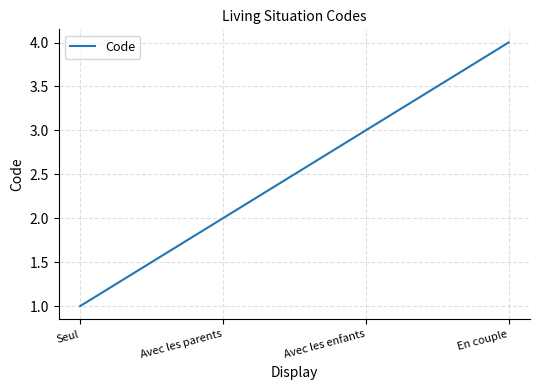

The chart shows a value of 4 at Avec les enfants. True or false?

False